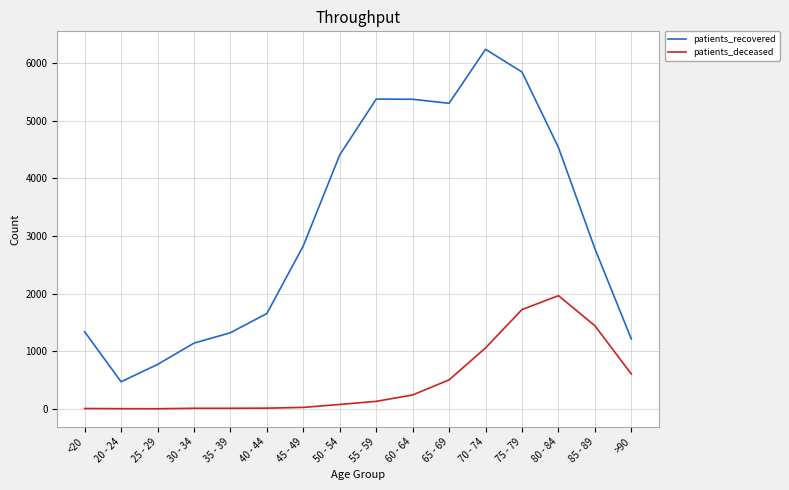

How many values in the patients_recovered series are below 2828?

8